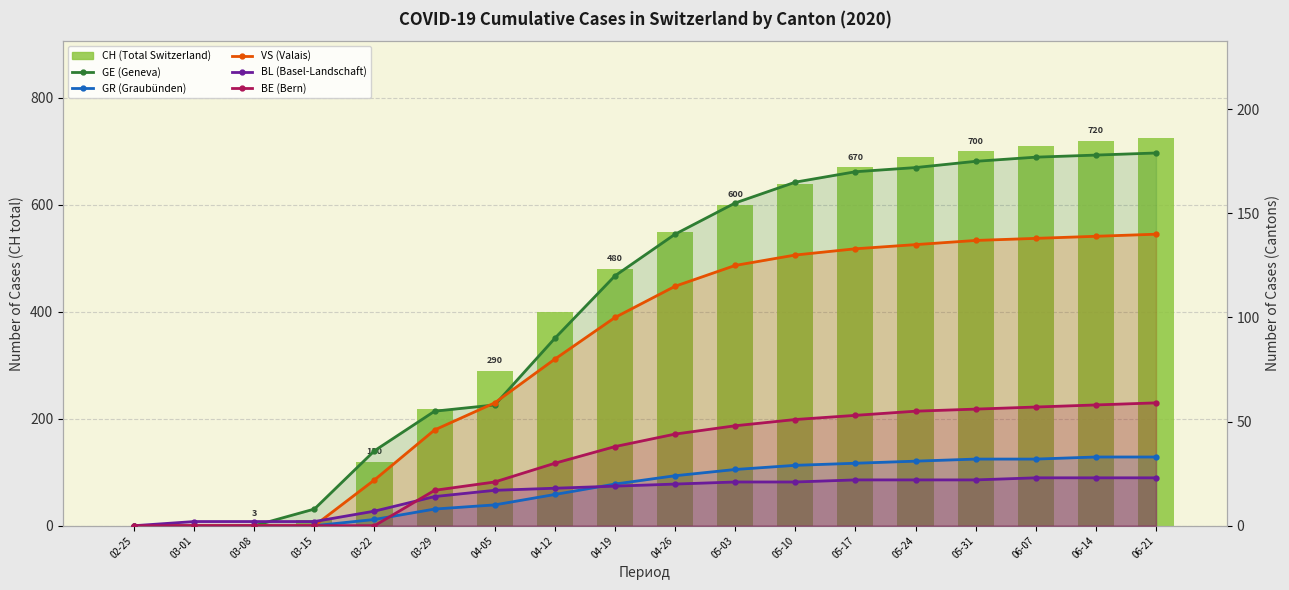

At how many categories does at least one series exceed 231?

12